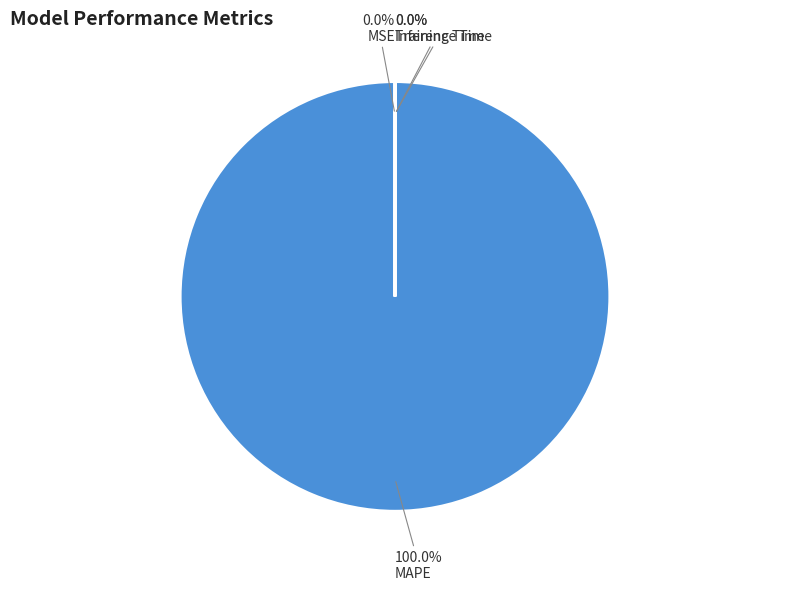

To the nearest percent, what is the difference between the largest and smallest slice percentages?

100%